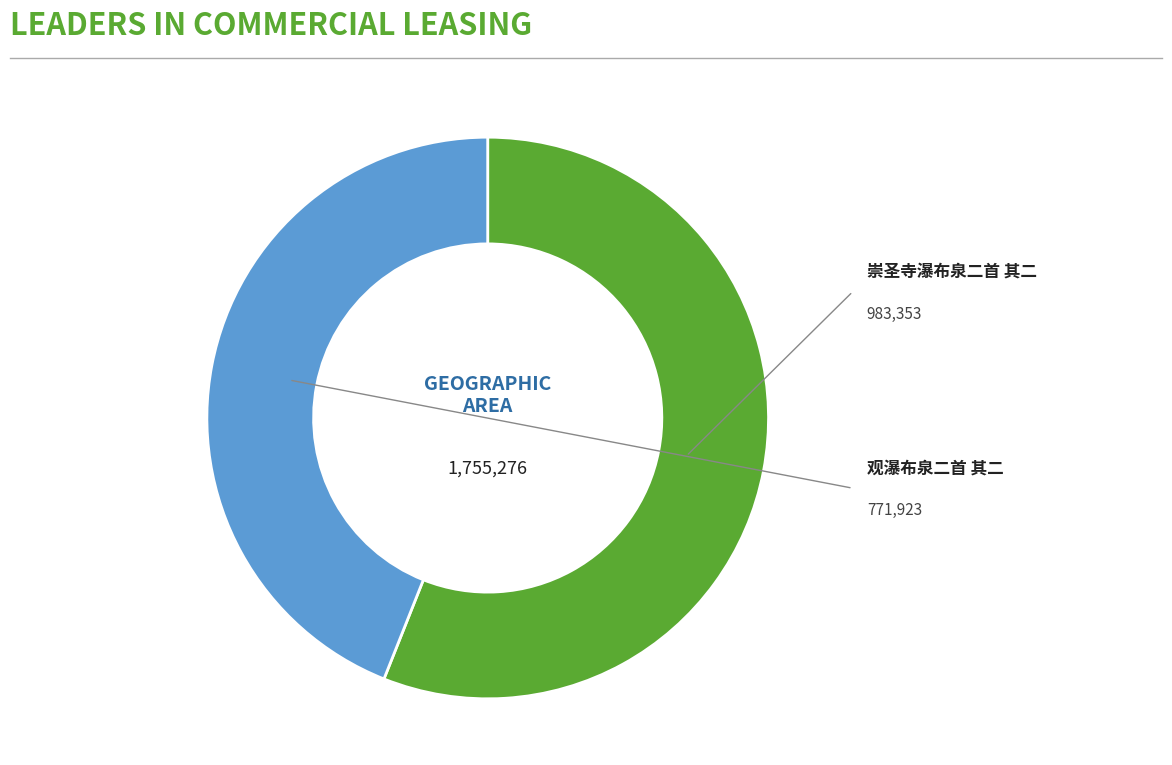

Is there any slice that represents more than half of the pie?

Yes